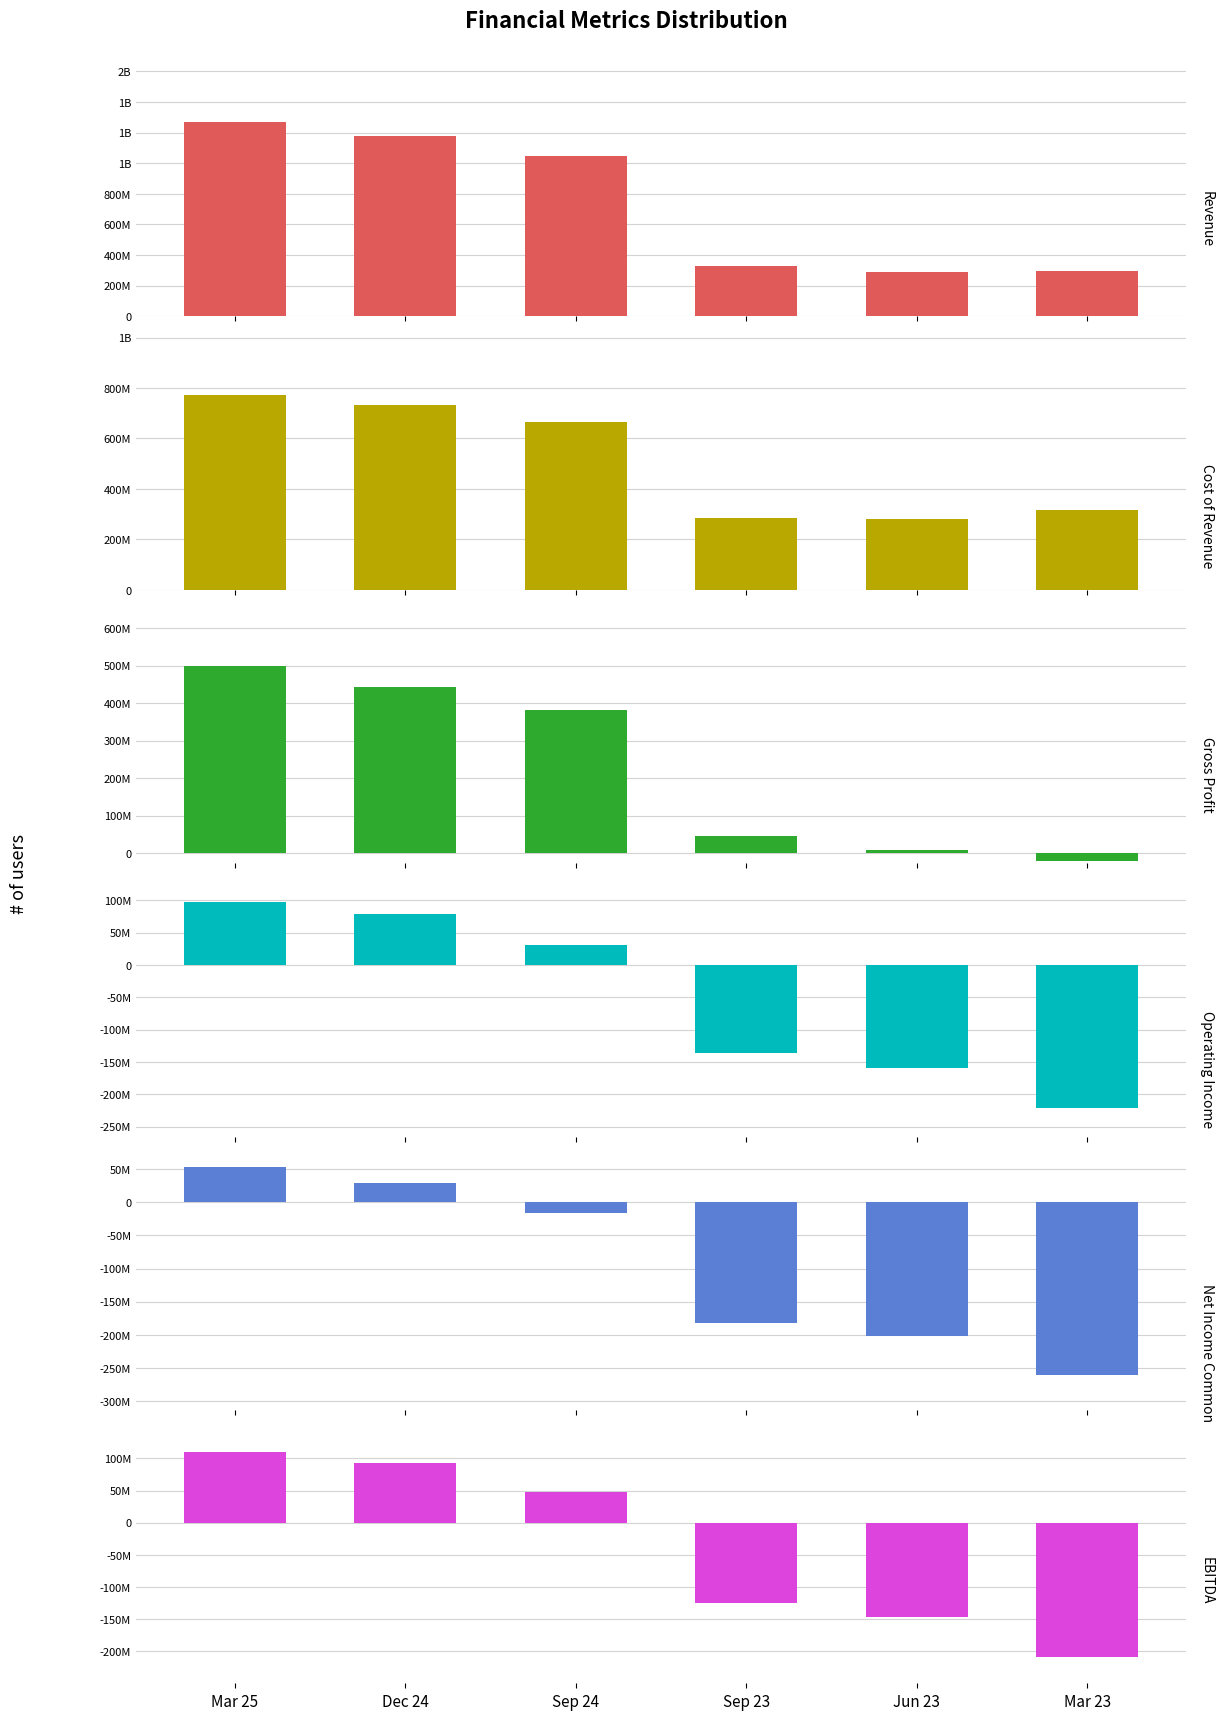

Reading right to left, what are all the values shown in this chart?

Revenue: Mar 23=295500000	Jun 23=289900000	Sep 23=331500000	Sep 24=1044600000	Dec 24=1176500000	Mar 25=1271000000
Cost of Revenue: Mar 23=317600000	Jun 23=281400000	Sep 23=286300000	Sep 24=663900000	Dec 24=733000000	Mar 25=772200000
Gross Profit: Mar 23=-22100000	Jun 23=8500000	Sep 23=45200000	Sep 24=380700000	Dec 24=443500000	Mar 25=498800000
Operating Income: Mar 23=-220900100	Jun 23=-159800100	Sep 23=-136700100	Sep 24=31300000	Dec 24=78500000	Mar 25=96800000
Net Income Common: Mar 23=-261100000	Jun 23=-202300000	Sep 23=-181700000	Sep 24=-16300000	Dec 24=29200000	Mar 25=52900000
EBITDA: Mar 23=-208000100	Jun 23=-147100100	Sep 23=-124200100	Sep 24=47800000	Dec 24=93400000	Mar 25=110800000